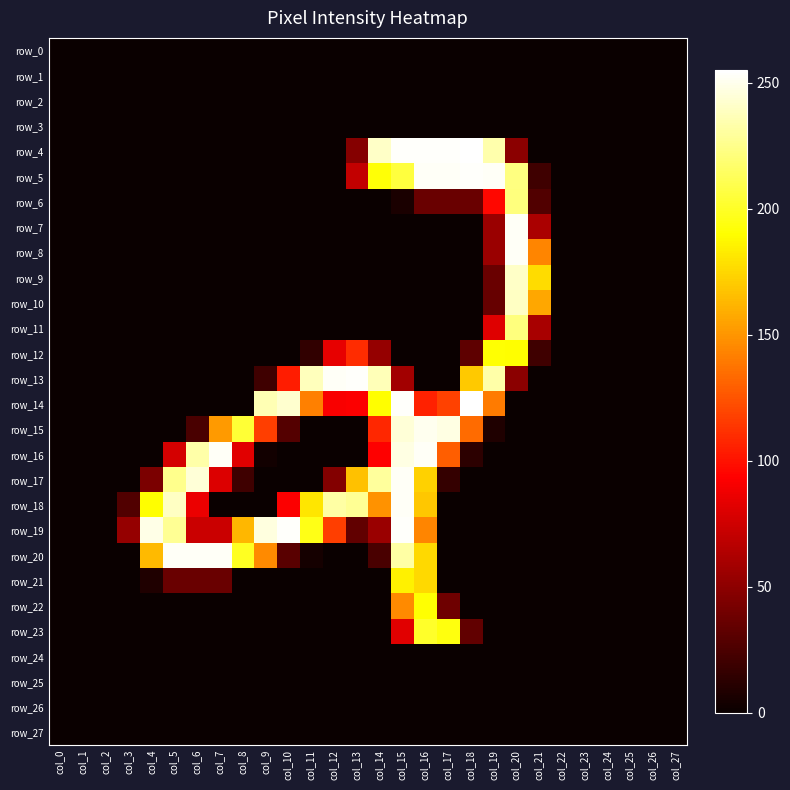

Reading right to left, extract all data points from this chart.

row_0: 0	0	0	0	0	0	0	0	0	0	0	0	0	0	0	0	0	0	0	0	0	0	0	0	0	0	0	0
row_1: 0	0	0	0	0	0	0	0	0	0	0	0	0	0	0	0	0	0	0	0	0	0	0	0	0	0	0	0
row_2: 0	0	0	0	0	0	0	0	0	0	0	0	0	0	0	0	0	0	0	0	0	0	0	0	0	0	0	0
row_3: 0	0	0	0	0	0	0	0	0	0	0	0	0	0	0	0	0	0	0	0	0	0	0	0	0	0	0	0
row_4: 0	0	0	0	0	0	0	49	234	255	254	254	254	241	47	0	0	0	0	0	0	0	0	0	0	0	0	0
row_5: 0	0	0	0	0	0	20	223	253	254	253	253	206	192	70	0	0	0	0	0	0	0	0	0	0	0	0	0
row_6: 0	0	0	0	0	0	27	222	96	36	36	36	6	0	0	0	0	0	0	0	0	0	0	0	0	0	0	0
row_7: 0	0	0	0	0	0	61	253	55	0	0	0	0	0	0	0	0	0	0	0	0	0	0	0	0	0	0	0
row_8: 0	0	0	0	0	0	144	253	55	0	0	0	0	0	0	0	0	0	0	0	0	0	0	0	0	0	0	0
row_9: 0	0	0	0	0	0	177	241	36	0	0	0	0	0	0	0	0	0	0	0	0	0	0	0	0	0	0	0
row_10: 0	0	0	0	0	0	157	240	35	0	0	0	0	0	0	0	0	0	0	0	0	0	0	0	0	0	0	0
row_11: 0	0	0	0	0	0	60	222	81	0	0	0	0	0	0	0	0	0	0	0	0	0	0	0	0	0	0	0
row_12: 0	0	0	0	0	0	20	190	191	32	0	0	0	53	110	84	15	0	0	0	0	0	0	0	0	0	0	0
row_13: 0	0	0	0	0	0	0	49	233	170	0	0	58	237	254	253	238	104	20	0	0	0	0	0	0	0	0	0
row_14: 0	0	0	0	0	0	0	0	140	255	118	106	254	190	92	91	142	243	236	0	0	0	0	0	0	0	0	0
row_15: 0	0	0	0	0	0	0	0	8	134	248	251	245	108	0	0	0	28	117	204	152	24	0	0	0	0	0	0
row_16: 0	0	0	0	0	0	0	0	0	13	129	253	248	93	0	0	0	0	3	82	253	233	77	0	0	0	0	0
row_17: 0	0	0	0	0	0	0	0	0	0	16	173	253	230	167	46	0	0	0	20	80	245	226	43	0	0	0	0
row_18: 0	0	0	0	0	0	0	0	0	0	0	169	253	149	228	232	181	92	0	0	0	86	240	190	27	0	0	0
row_19: 0	0	0	0	0	0	0	0	0	0	0	144	254	55	33	117	196	254	247	163	73	73	228	249	53	0	0	0
row_20: 0	0	0	0	0	0	0	0	0	0	0	176	232	24	0	0	4	30	146	199	253	253	253	164	0	0	0	0
row_21: 0	0	0	0	0	0	0	0	0	0	0	176	185	0	0	0	0	0	0	0	36	36	36	8	0	0	0	0
row_22: 0	0	0	0	0	0	0	0	0	0	38	191	146	0	0	0	0	0	0	0	0	0	0	0	0	0	0	0
row_23: 0	0	0	0	0	0	0	0	0	33	194	201	82	0	0	0	0	0	0	0	0	0	0	0	0	0	0	0
row_24: 0	0	0	0	0	0	0	0	0	0	0	0	0	0	0	0	0	0	0	0	0	0	0	0	0	0	0	0
row_25: 0	0	0	0	0	0	0	0	0	0	0	0	0	0	0	0	0	0	0	0	0	0	0	0	0	0	0	0
row_26: 0	0	0	0	0	0	0	0	0	0	0	0	0	0	0	0	0	0	0	0	0	0	0	0	0	0	0	0
row_27: 0	0	0	0	0	0	0	0	0	0	0	0	0	0	0	0	0	0	0	0	0	0	0	0	0	0	0	0